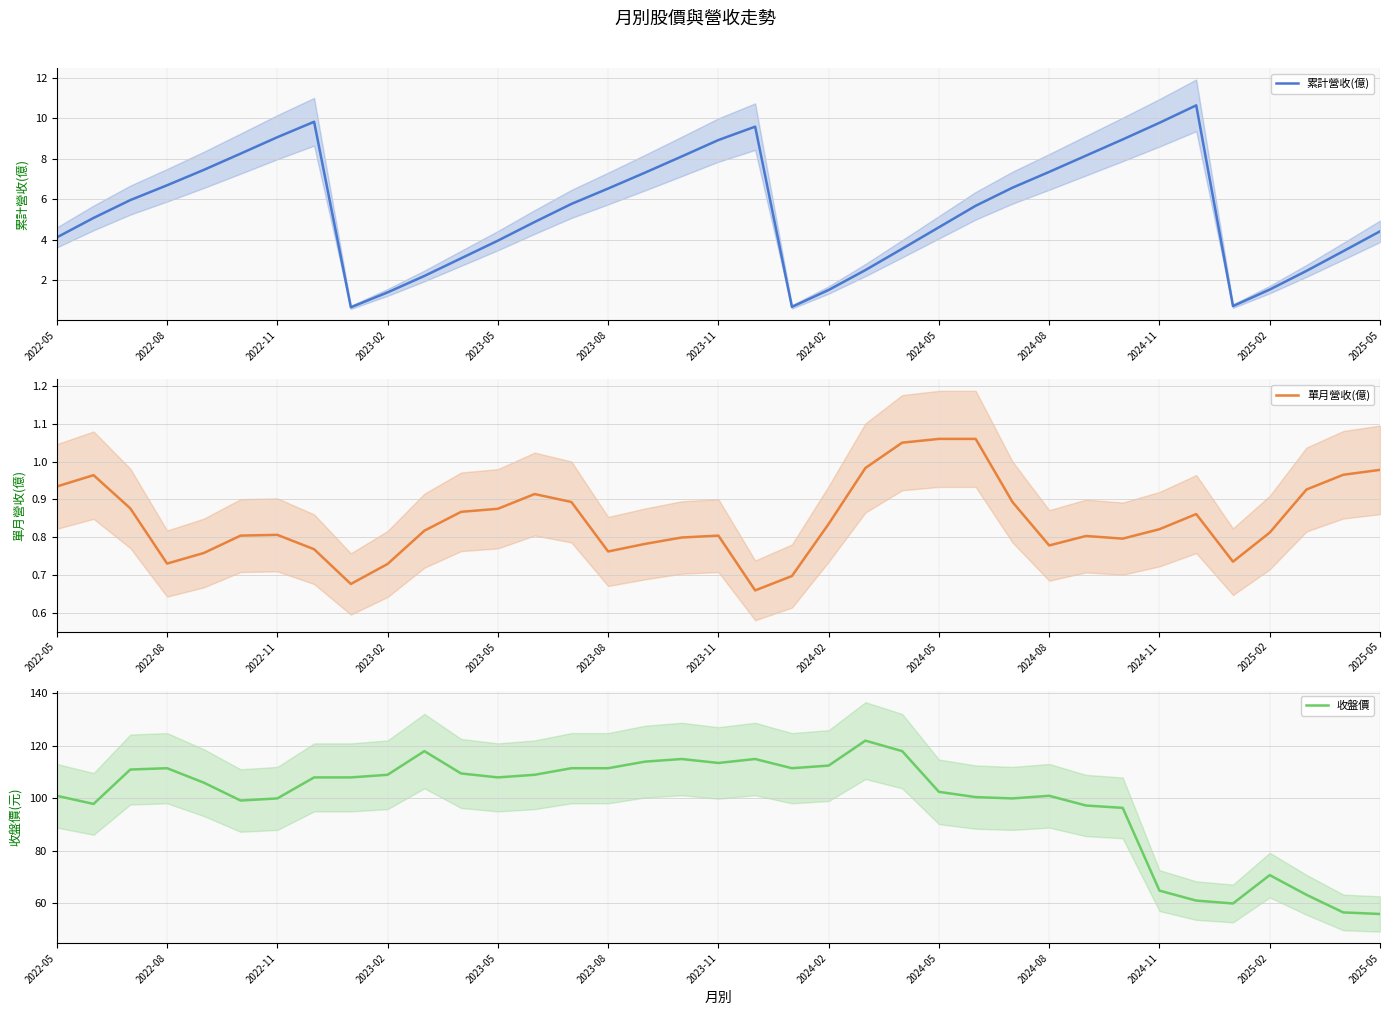

In 累計營收(億), how many points are higher than both neighbors (excluding endpoints)?

3